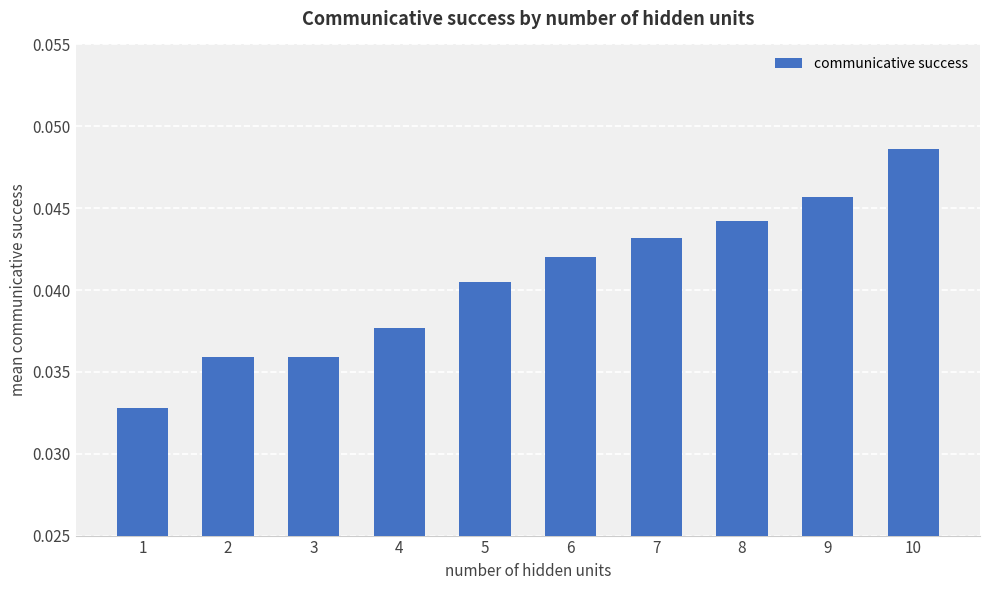

Is it true that the value at 10 is 0.1?

False